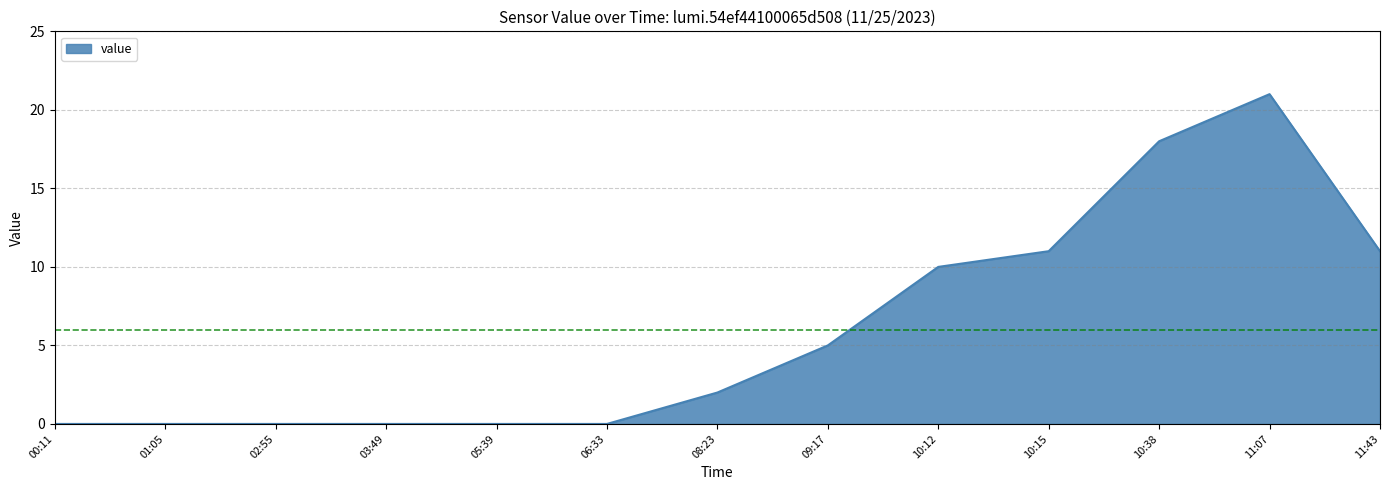

Which has a higher value, 11:43 or 06:33?

11:43